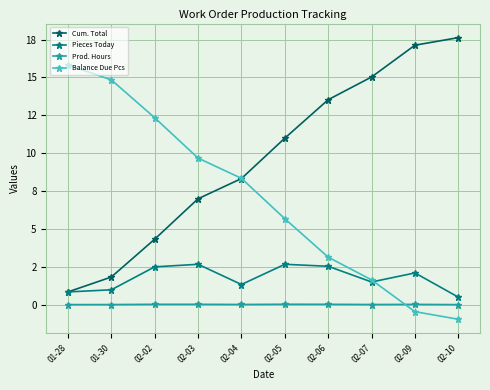

What are all the series names shown in the legend?

Cum. Total, Pieces Today, Prod. Hours, Balance Due Pcs